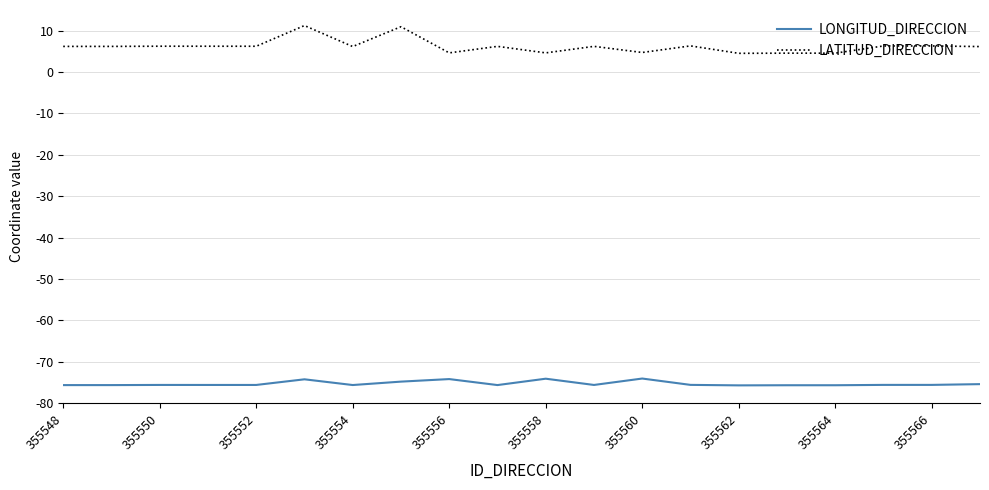

List the series in order of their overall mean, highest first.

LATITUD_DIRECCION, LONGITUD_DIRECCION